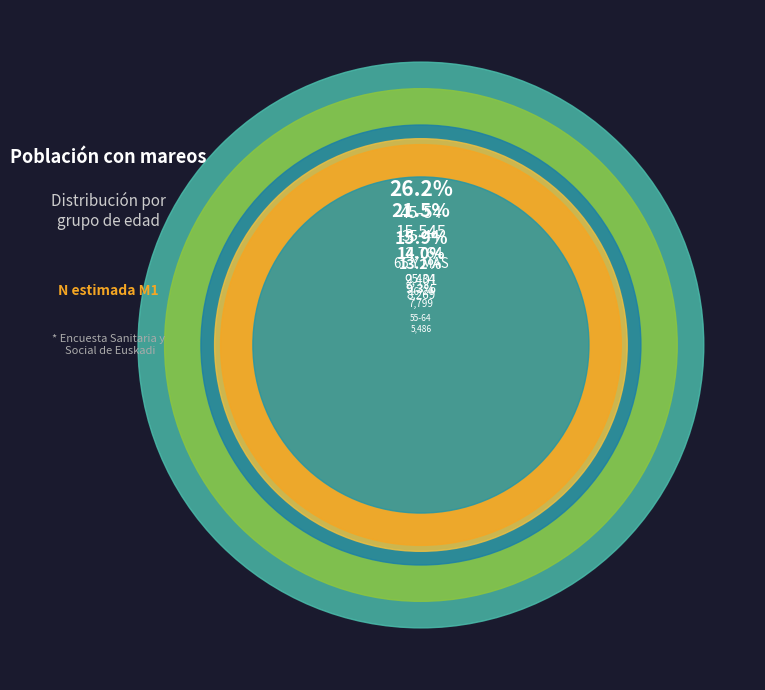

What percentage is NOT represented by 65 Y MAS?

84.1%